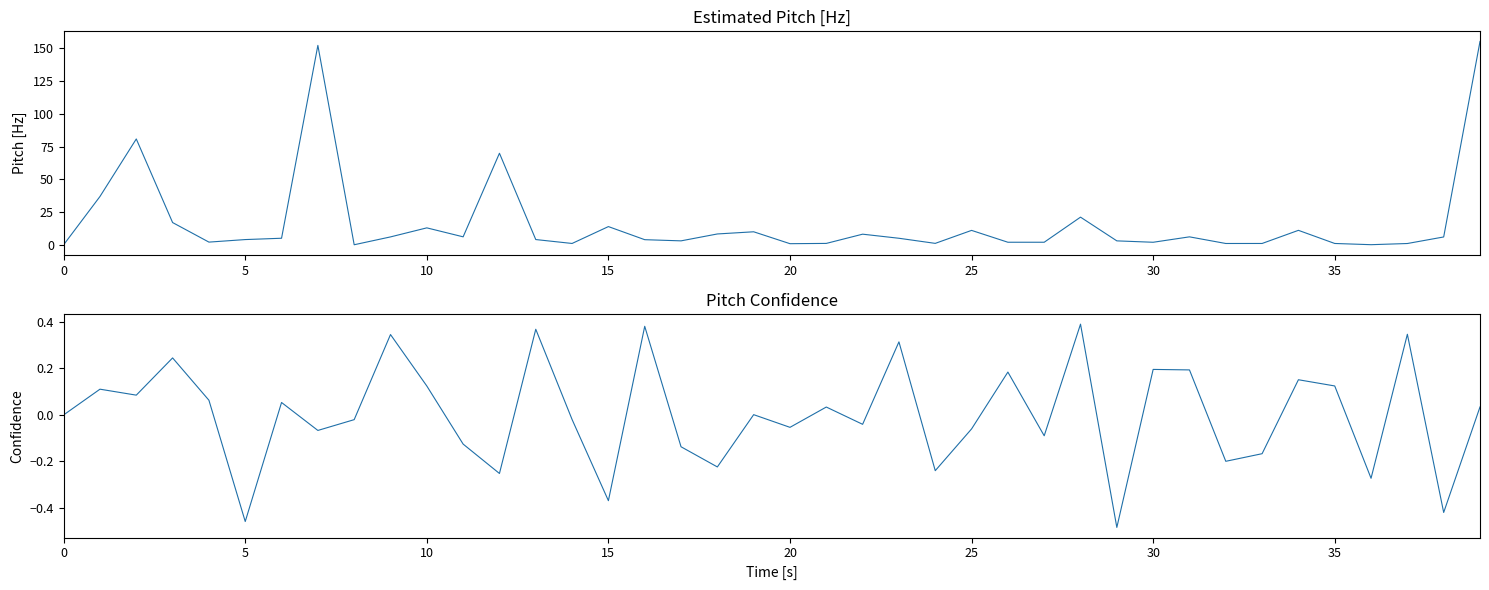

What is the highest value of the col_2 series?

0.4